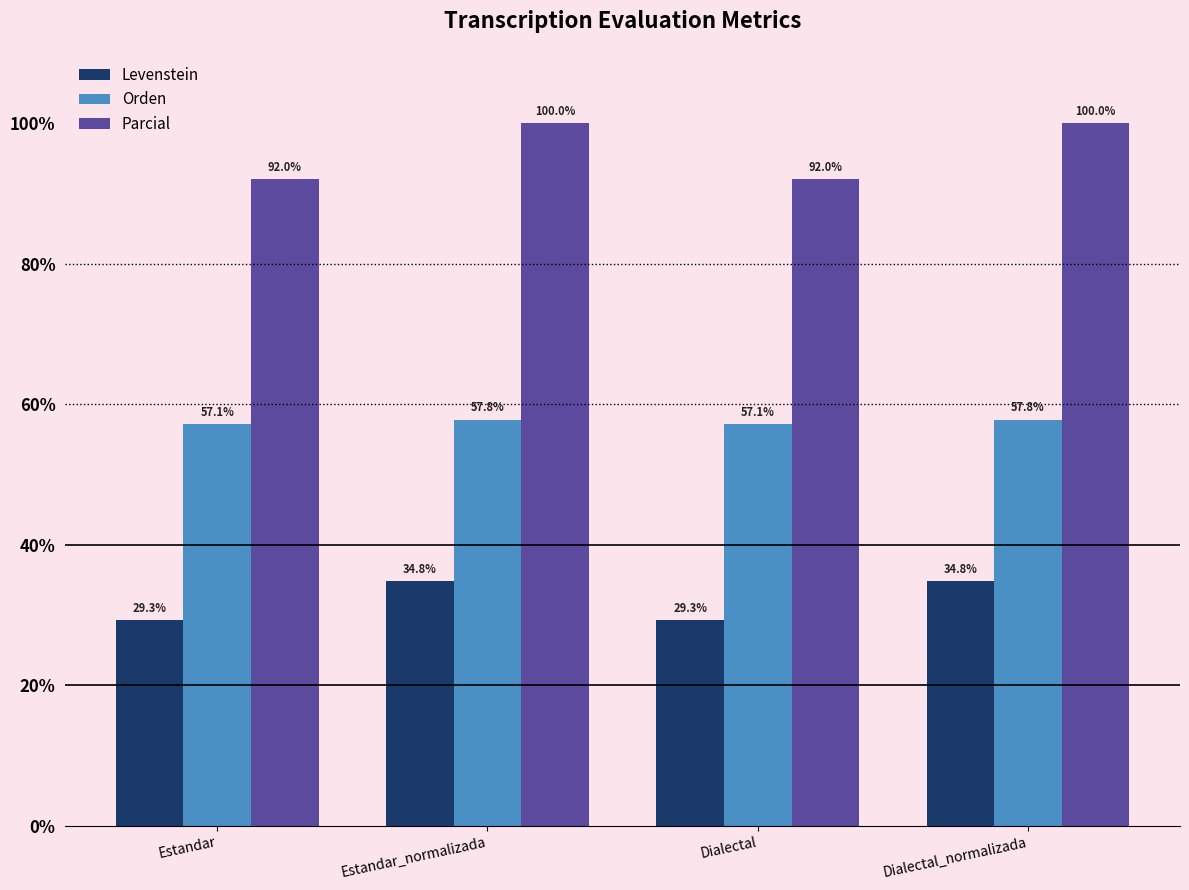

What is the average value of the Orden series?

57.5